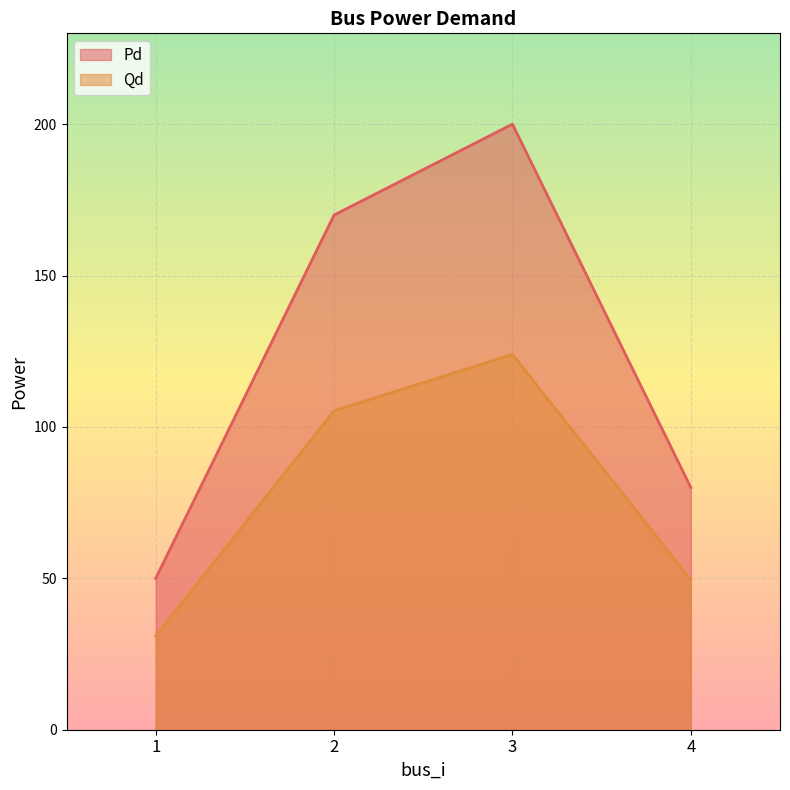

At which label is Pd closest to 125?

2